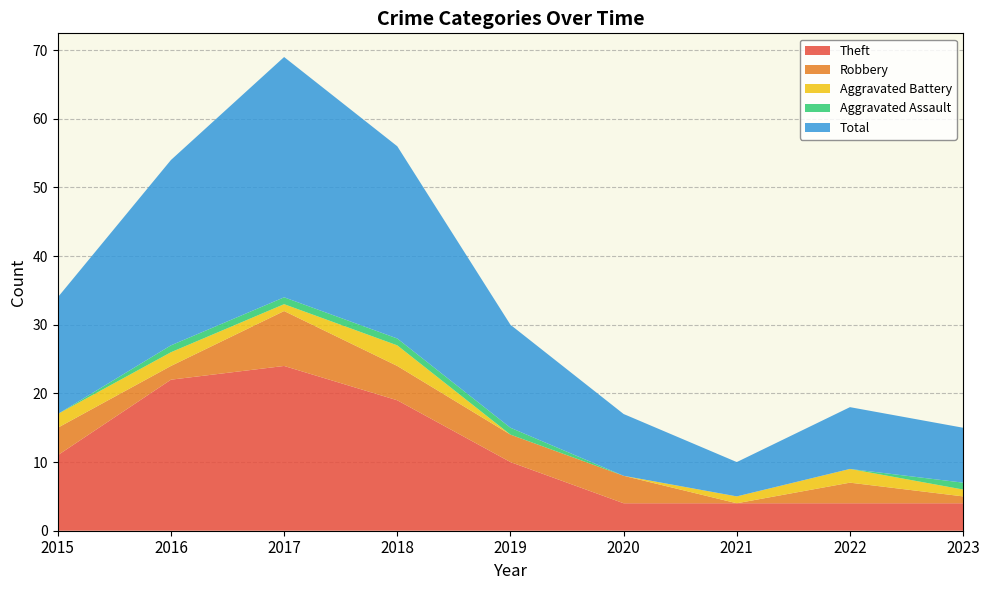

Reading left to right, what are all the values shown in this chart?

Theft: 11	22	24	19	10	4	4	4	4
Robbery: 4	2	8	5	4	4	0	3	1
Aggravated Battery: 2	2	1	3	0	0	1	2	1
Aggravated Assault: 0	1	1	1	1	0	0	0	1
Total: 17	27	35	28	15	9	5	9	8